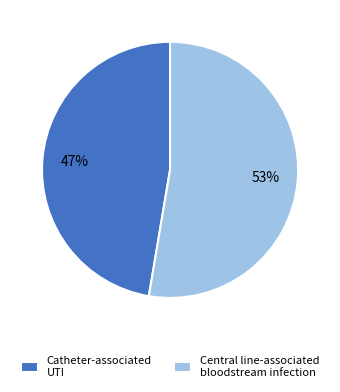

What percentage is the Catheter-associated UTI slice, to the nearest percent?

47%